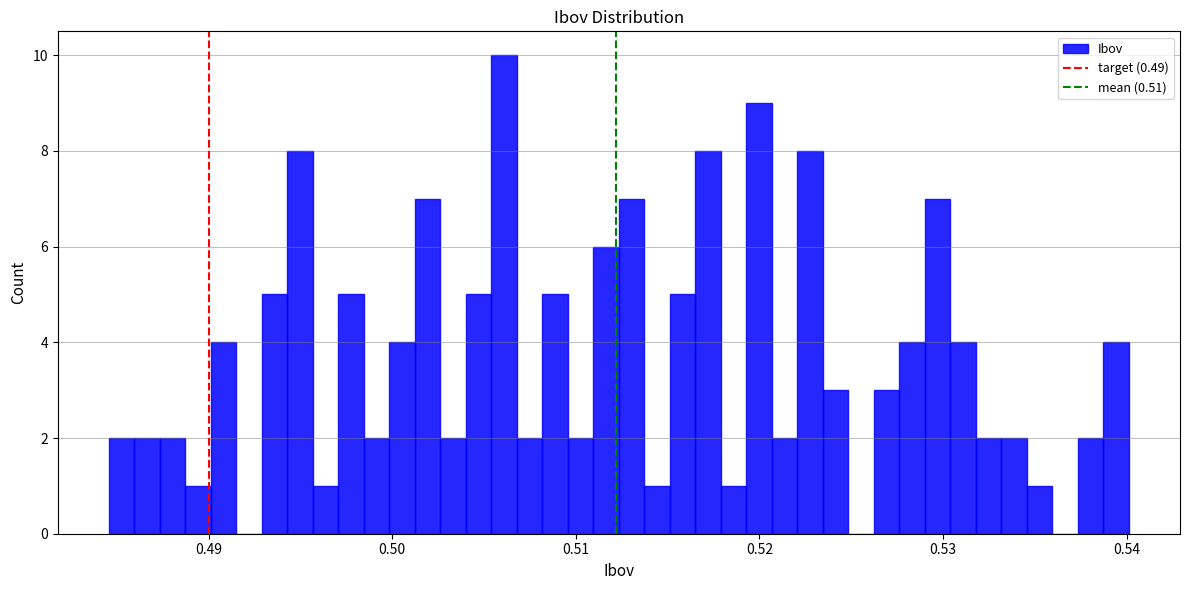

Around what value on the x-axis is the tallest bar? Give the approximate position of its centre, as read against the axis.

0.506